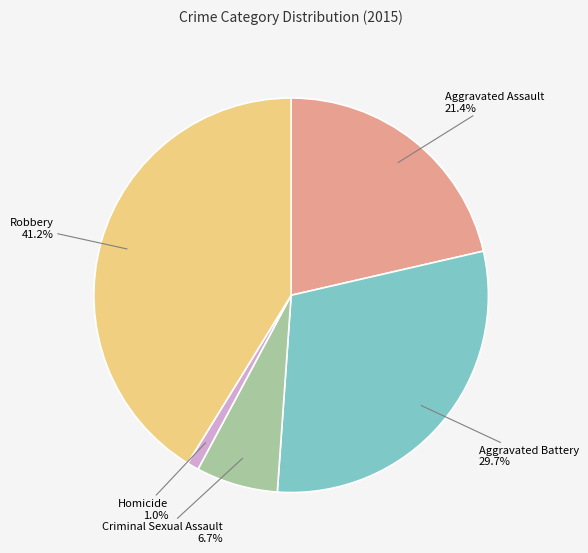

Is Criminal Sexual Assault the majority of the pie?

No